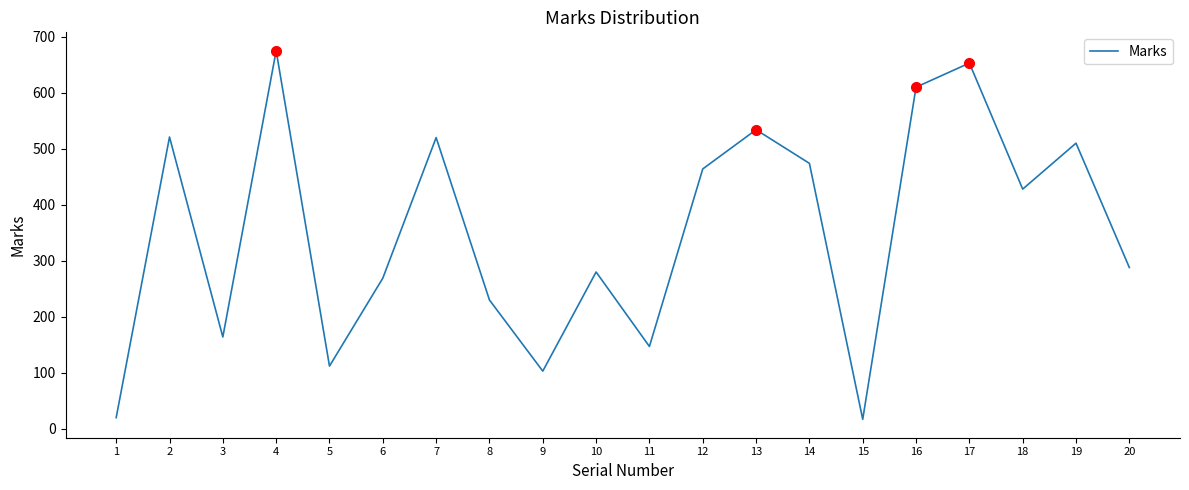

What is the ratio of the value at 20 to the value at 18?

0.7